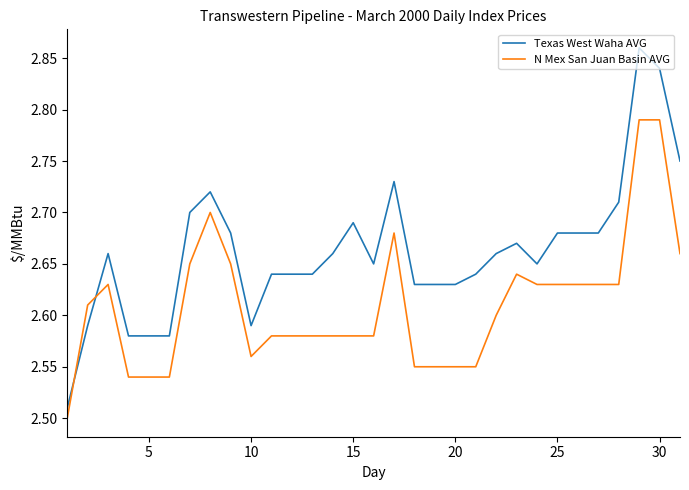

What is the difference between the maximum and minimum values in the N Mex San Juan Basin AVG series?

0.3